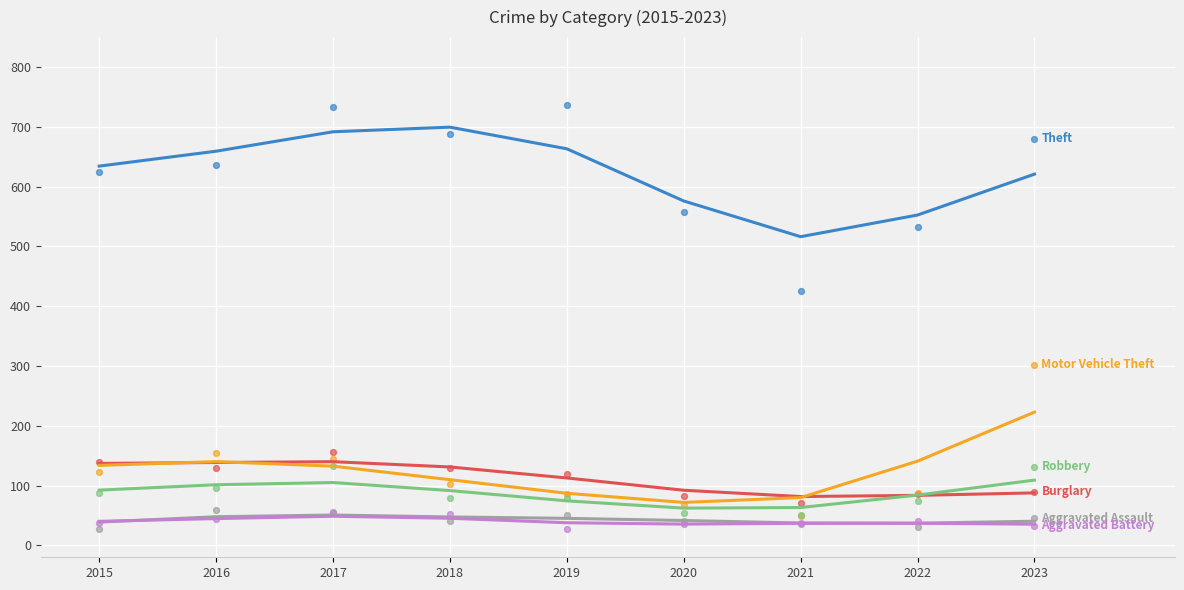

Across all series, what Y value is closest to 382?

426